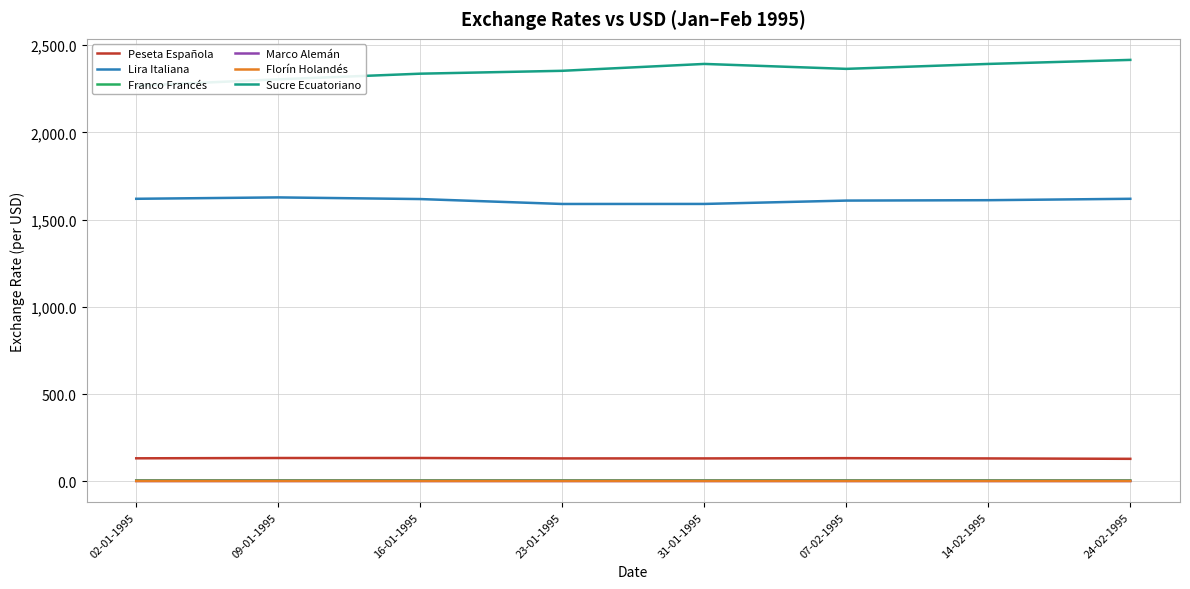

What is the difference between the second highest and second lowest values in the Lira Italiana series?

29.5